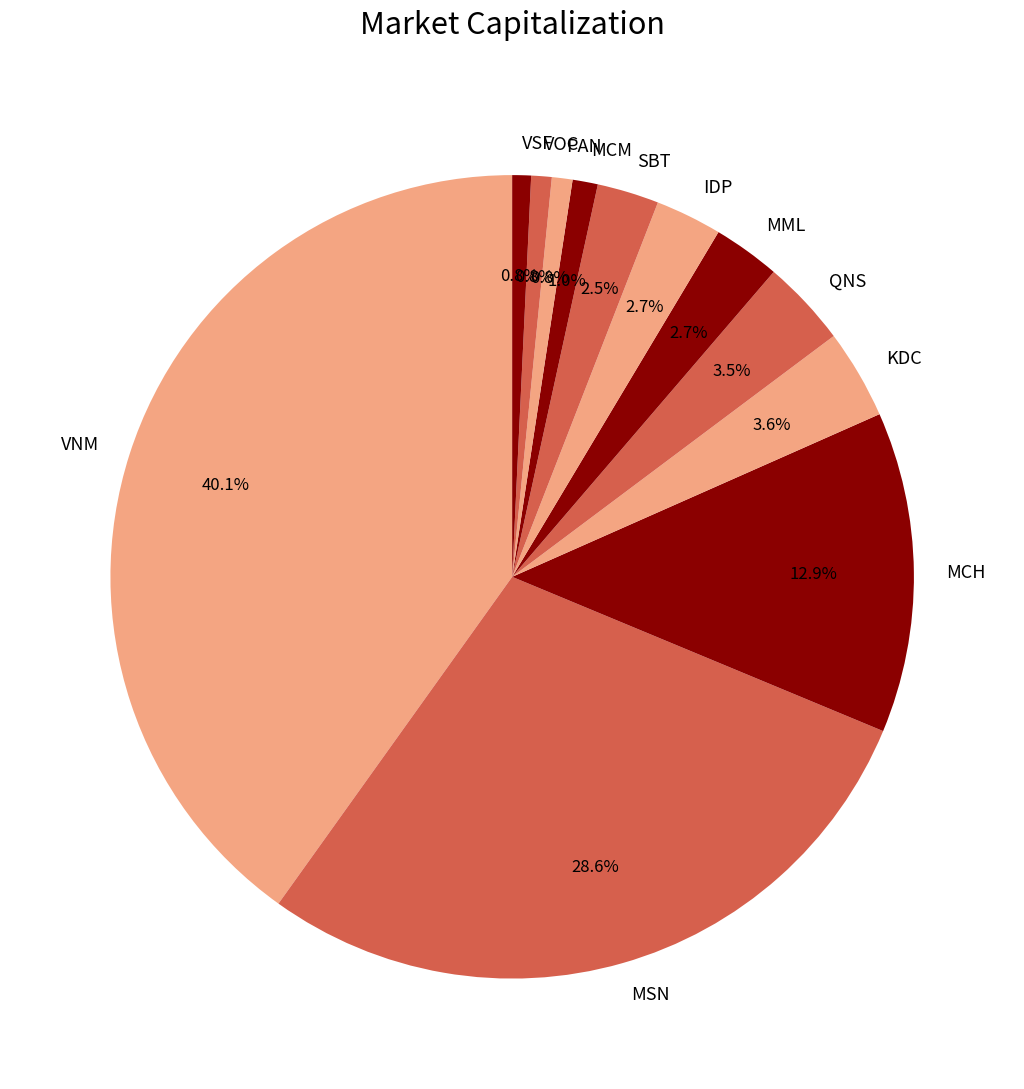

Which slice is the largest?

VNM